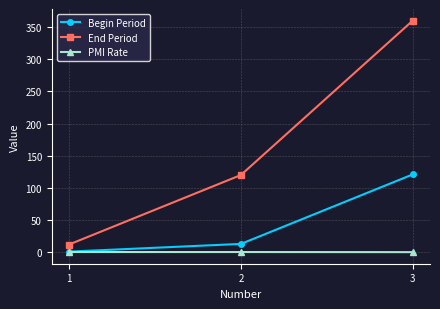

What is the total value across all series at 2?

133.4